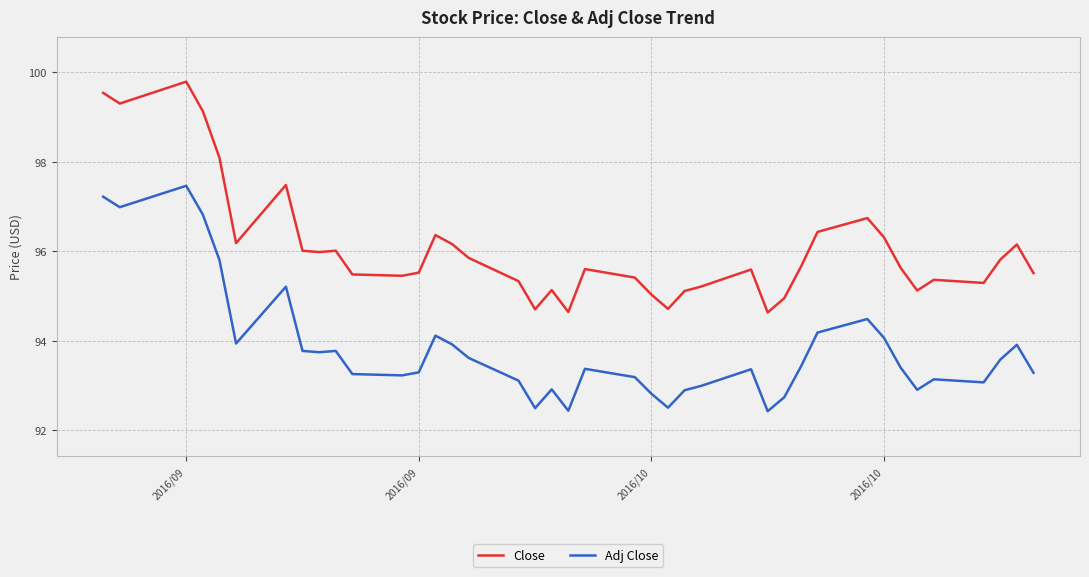

Which series has the largest total across all categories?

Close